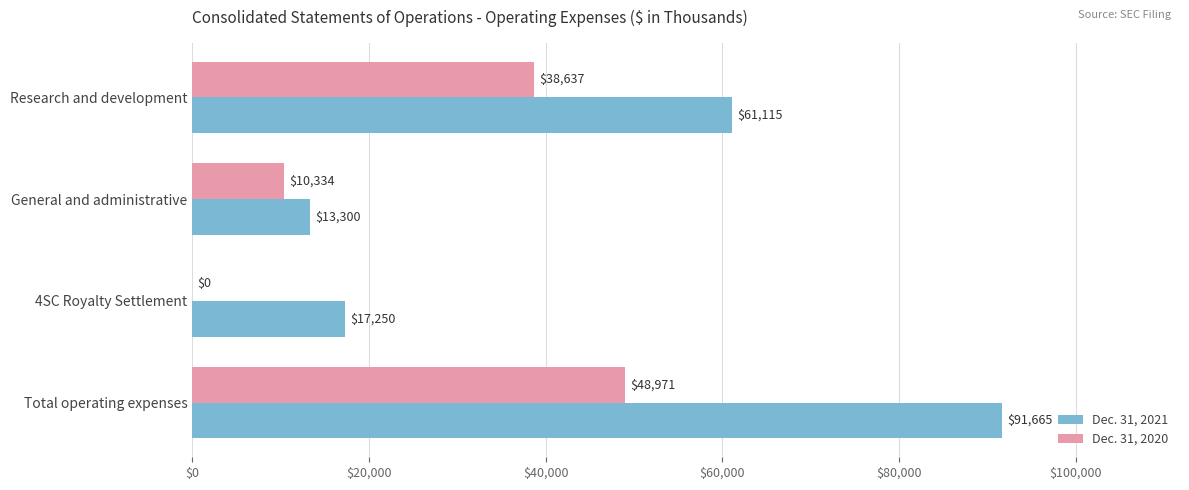

What is the maximum value shown in the chart?

91665